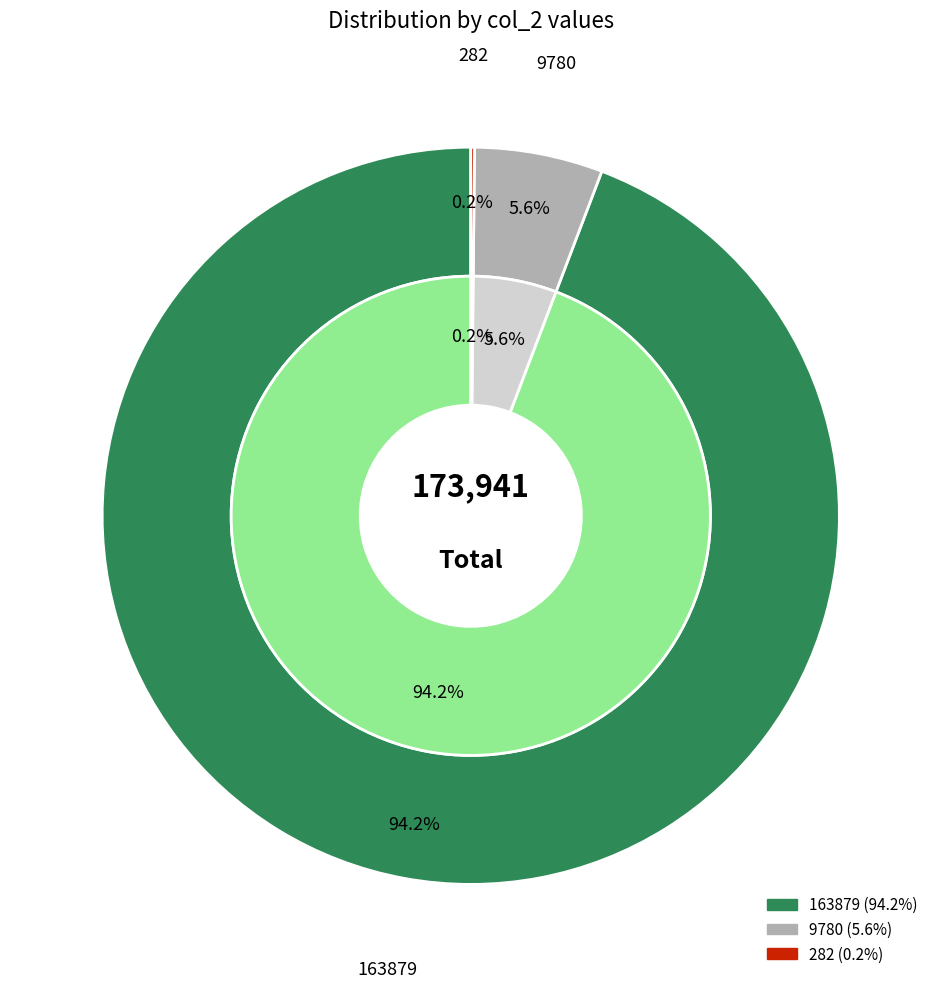

The 9780 slice represents 6% of the pie. True or false?

True